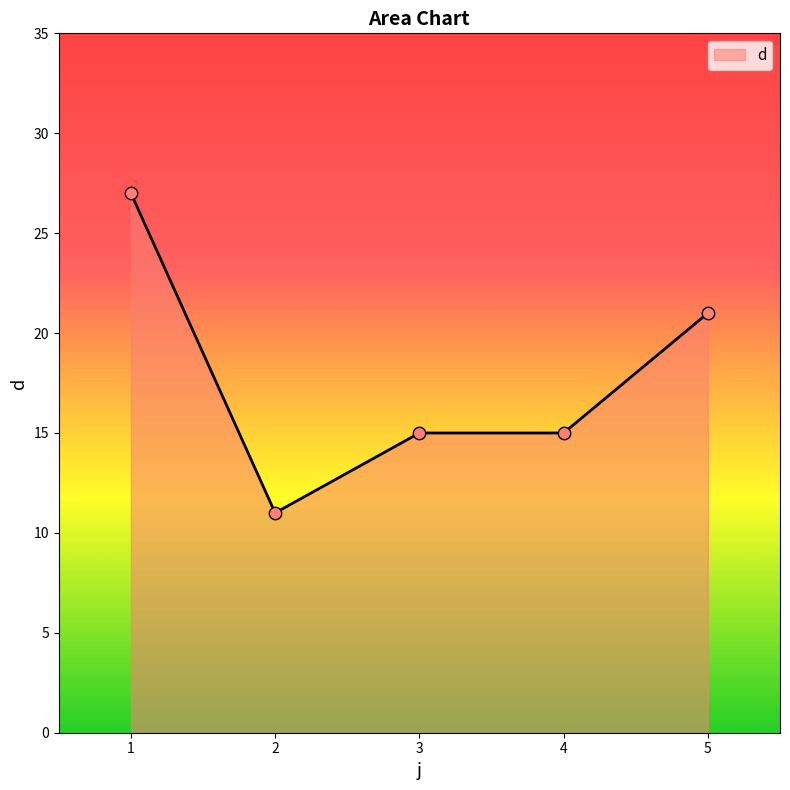

Between 3 and 5, which is larger?

5